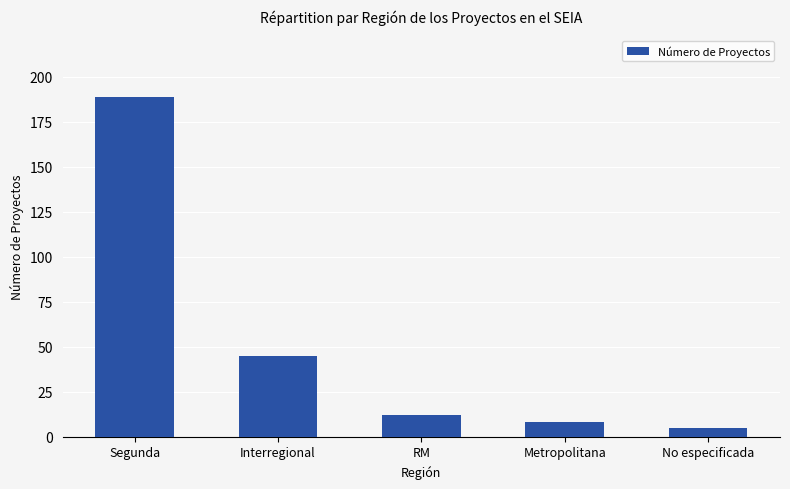

What is the label of the 4th bar from the left?

Metropolitana